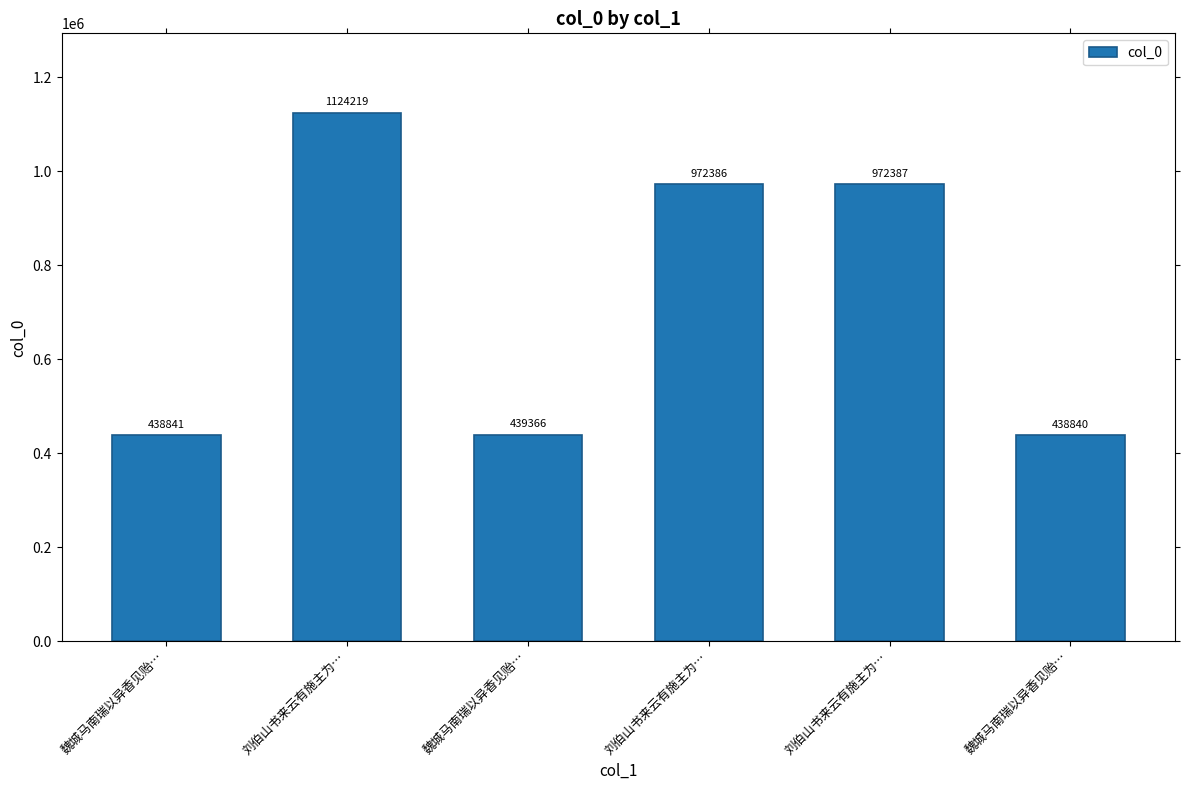

How many series are shown in this chart?

1